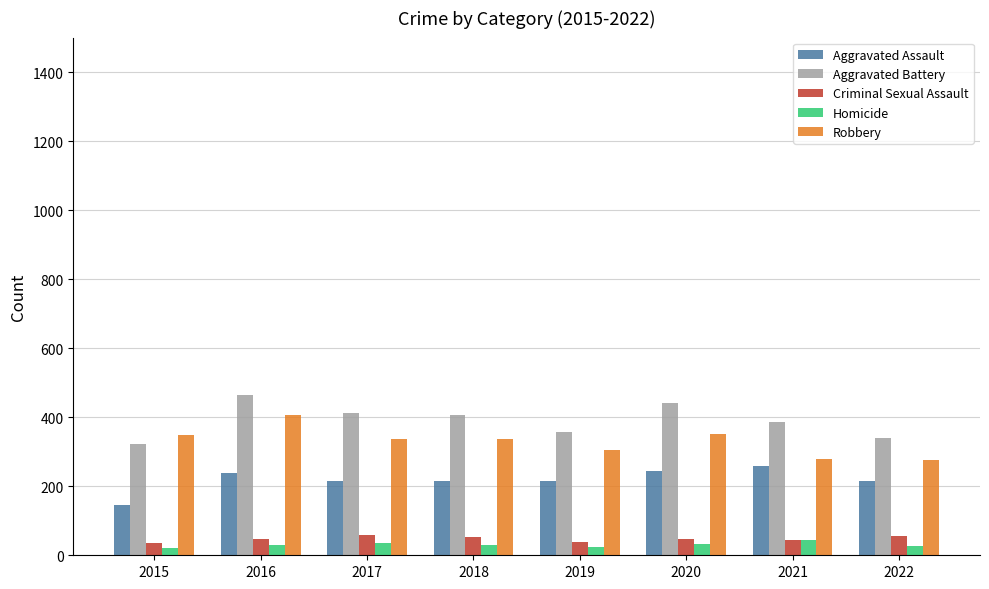

At how many categories does at least one series exceed 123?

8